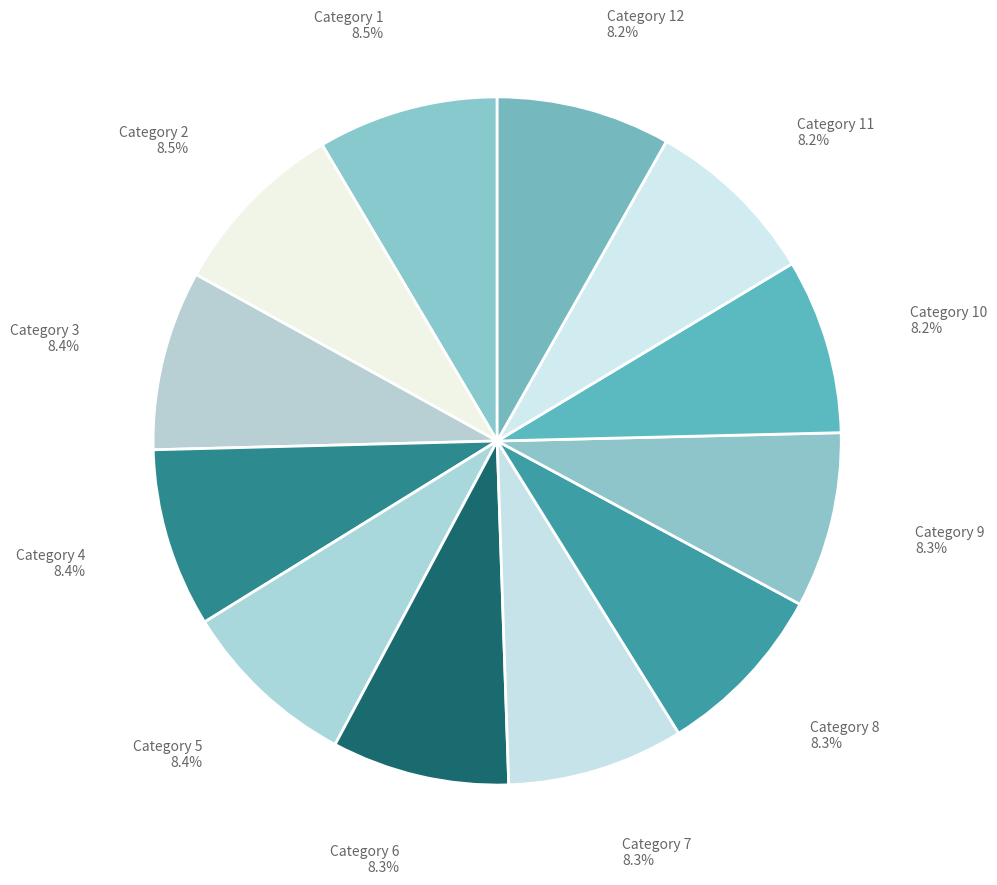

What portion of the pie excludes Category 7?

91.7%